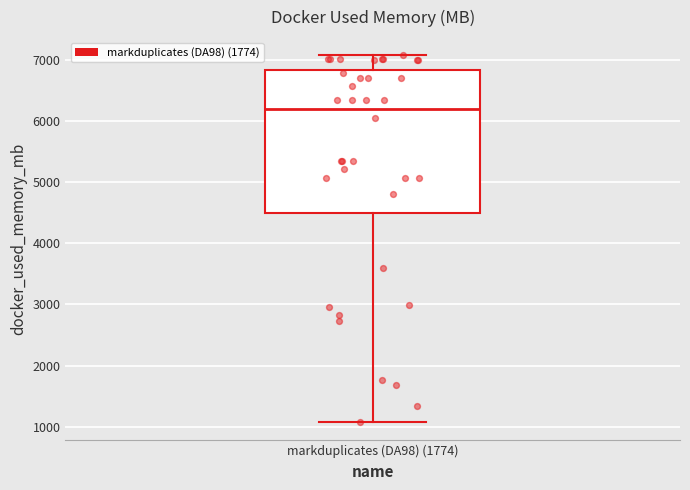

Where is the lower edge of the box for markduplicates (DA98) (1774) on the y-axis? The values are not printed on the chart, so give them approximately, as read against the axis.

4500